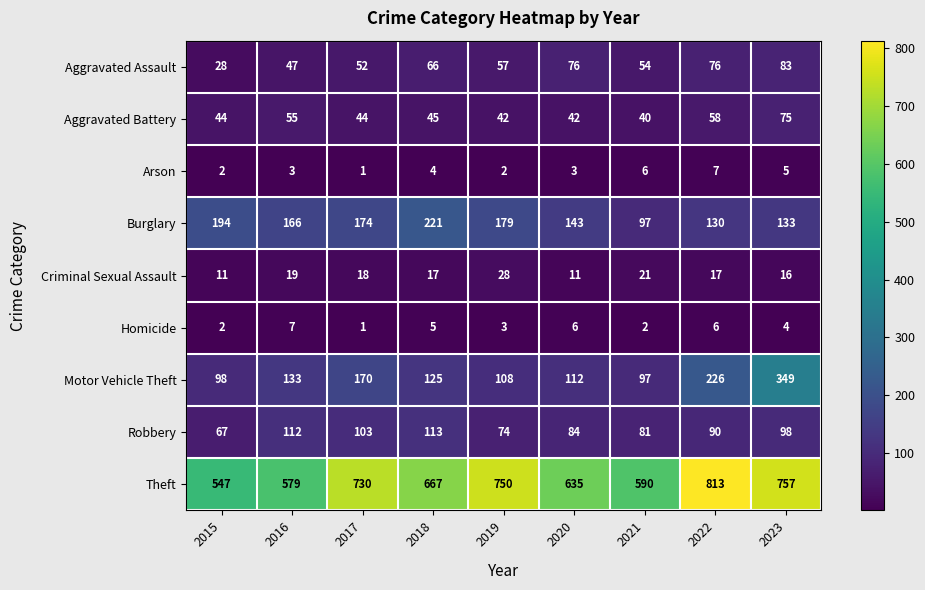

What is the spread (max minus min) of values at 2021?

588